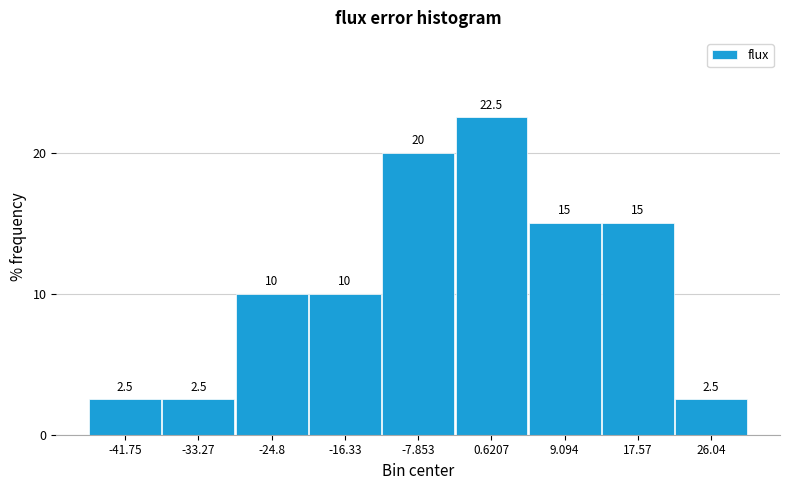

How tall is the bar that spans 5 to 13 on the x-axis? The bar edges are not printed on the chart, so give them approximately, as read against the axis.

15.0